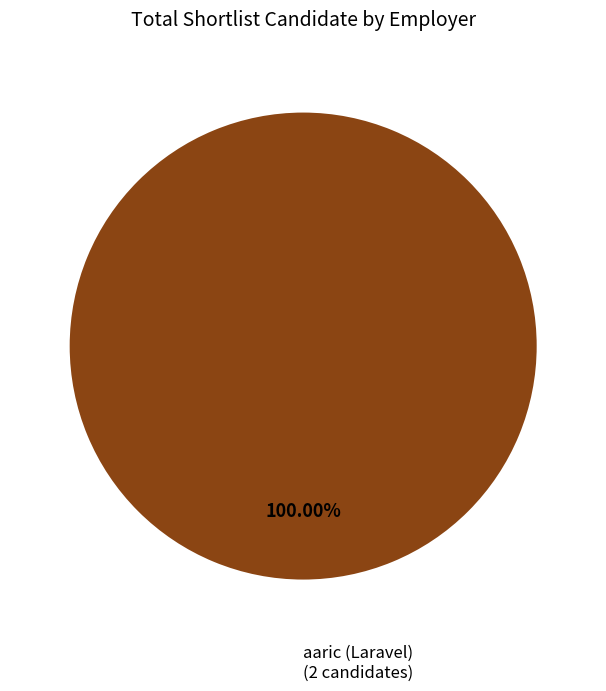

Rank the categories by value from lowest to highest.

aaric (Laravel)